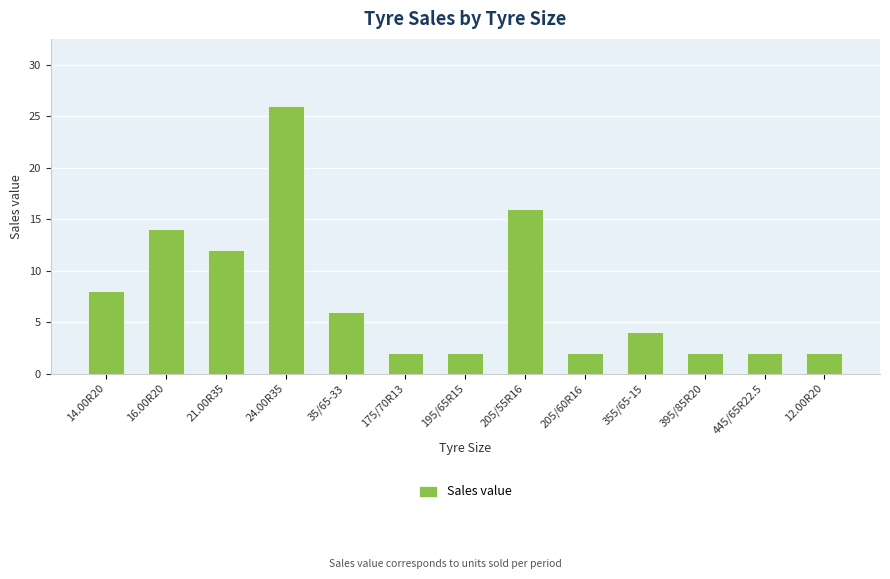

What is the sum of the values at 355/65-15 and 195/65R15?

6